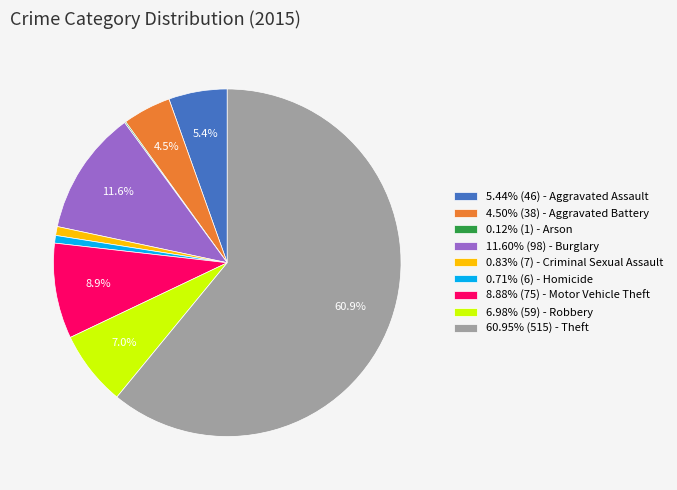

What is the ratio of the value at 11.60% (98) - Burglary to the value at 5.44% (46) - Aggravated Assault?

2.1